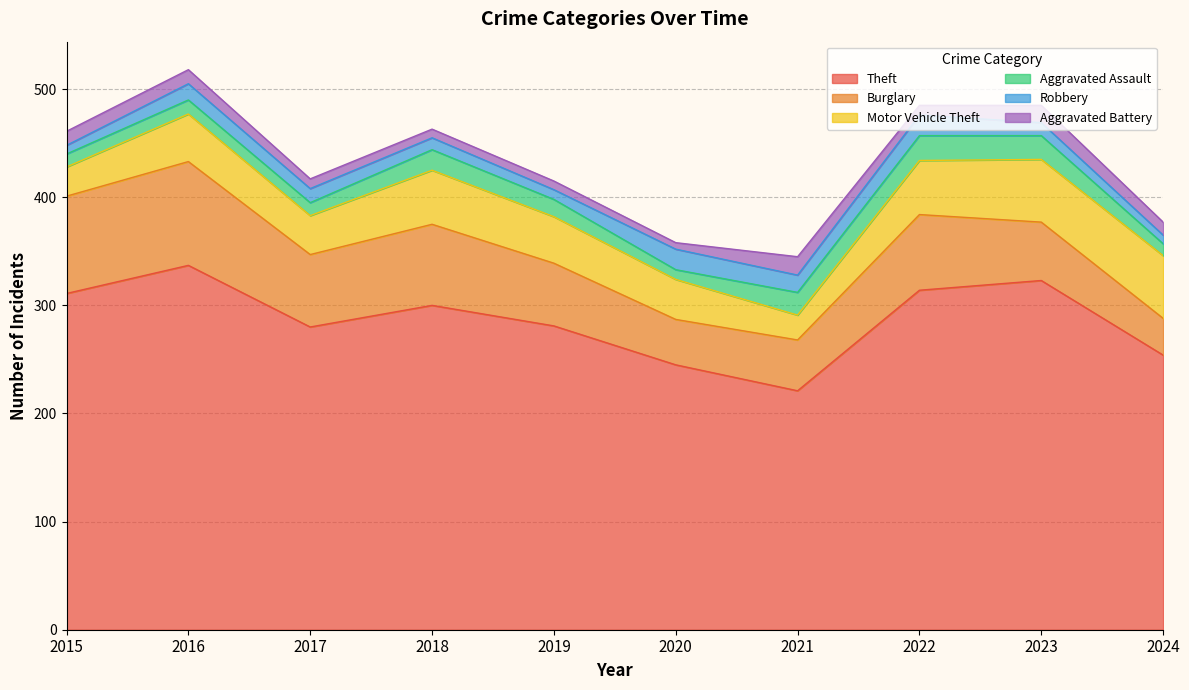

What is the value of the Motor Vehicle Theft point at the 3rd from the left?

36